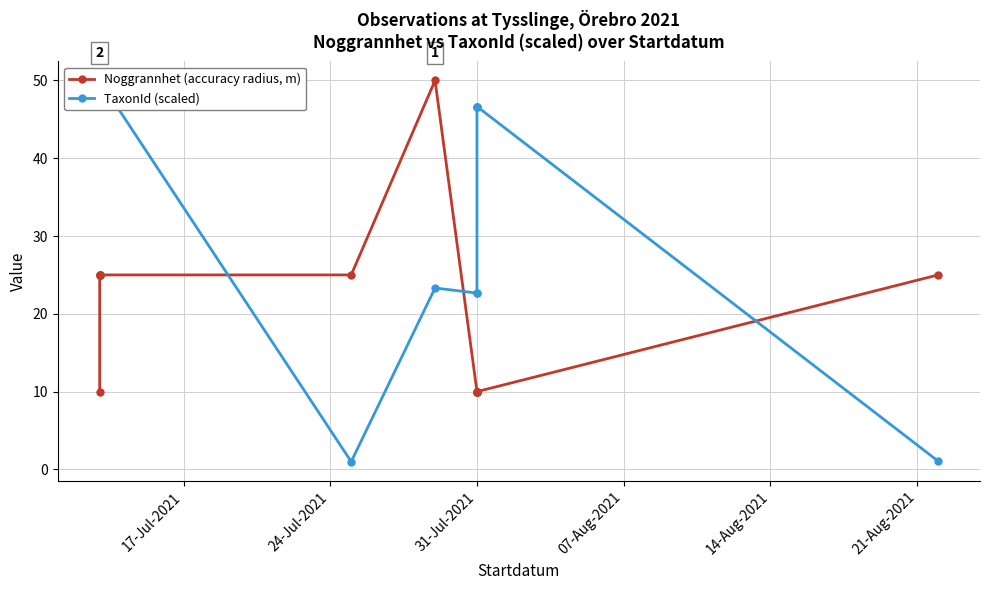

What is the value of the Noggrannhet (accuracy radius, m) point at the 13th from the left?

25.0